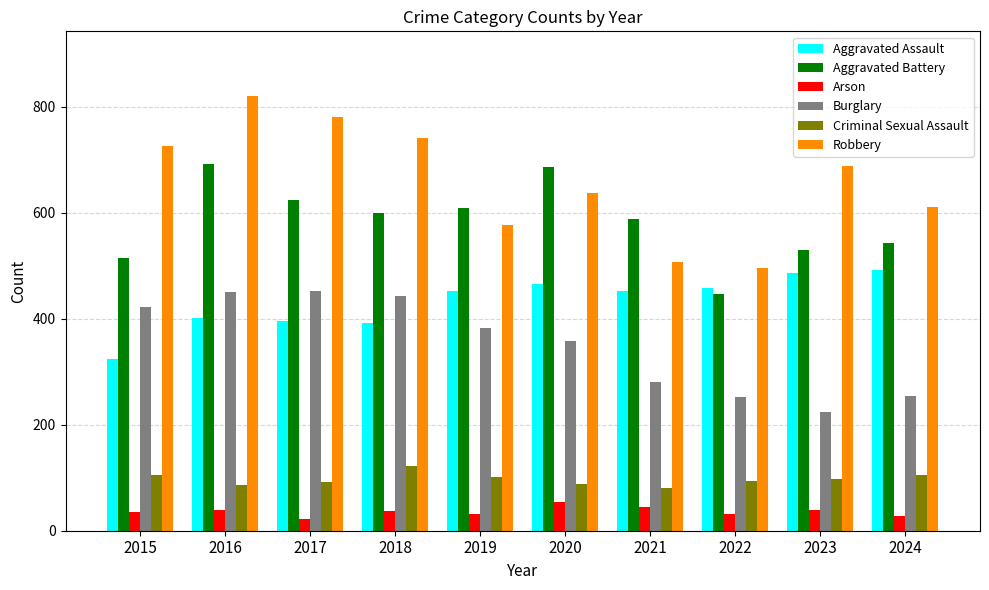

Are the bars grouped side by side (vs. stacked)?

Yes